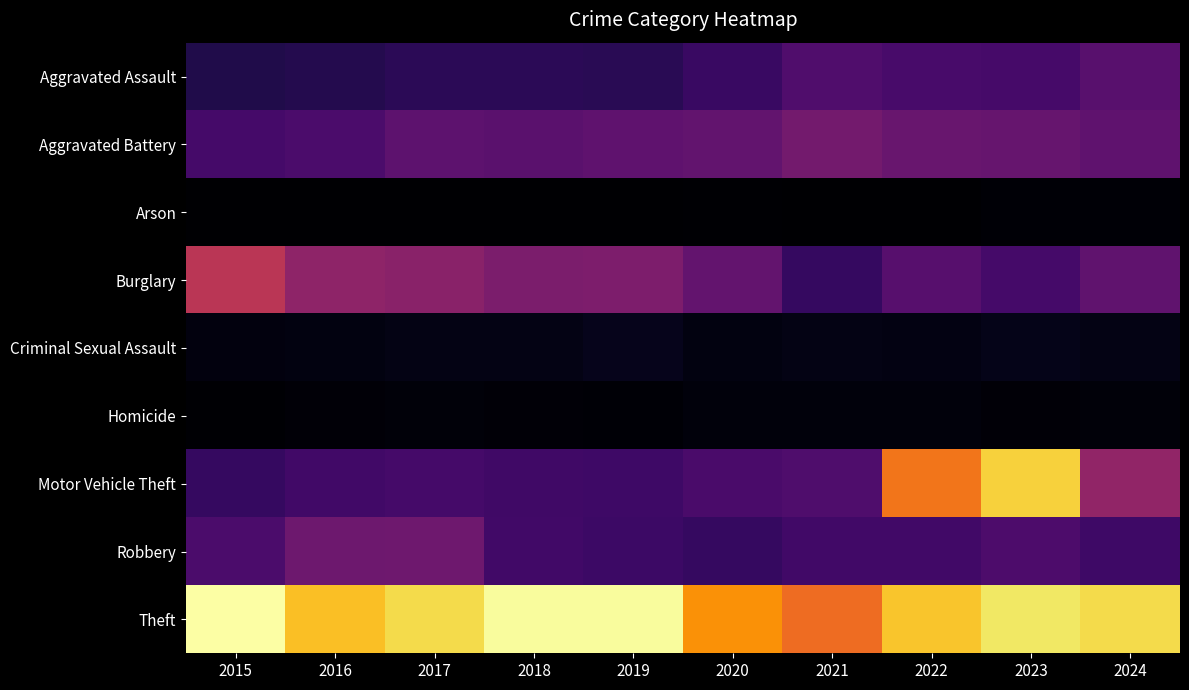

Reading right to left, transcribe all the data shown in this chart.

Aggravated Assault: 2024=384	2023=320	2022=327	2021=352	2020=273	2019=223	2018=225	2017=225	2016=206	2015=194
Aggravated Battery: 2024=403	2023=432	2022=439	2021=479	2020=416	2019=407	2018=389	2017=400	2016=336	2015=316
Arson: 2024=20	2023=19	2022=12	2021=12	2020=17	2019=12	2018=7	2017=10	2016=7	2015=9
Burglary: 2024=409	2023=316	2022=379	2021=261	2020=425	2019=517	2018=506	2017=562	2016=576	2015=738
Criminal Sexual Assault: 2024=59	2023=73	2022=55	2021=61	2020=48	2019=77	2018=60	2017=62	2016=50	2015=46
Homicide: 2024=32	2023=28	2022=36	2021=38	2020=41	2019=22	2018=25	2017=33	2016=26	2015=15
Motor Vehicle Theft: 2024=587	2023=1311	2022=1031	2021=348	2020=333	2019=290	2018=298	2017=312	2016=304	2015=263
Robbery: 2024=290	2023=341	2022=304	2021=300	2020=263	2019=287	2018=301	2017=460	2016=454	2015=337
Theft: 2024=1342	2023=1379	2022=1279	2021=998	2020=1120	2019=1459	2018=1461	2017=1339	2016=1259	2015=1474